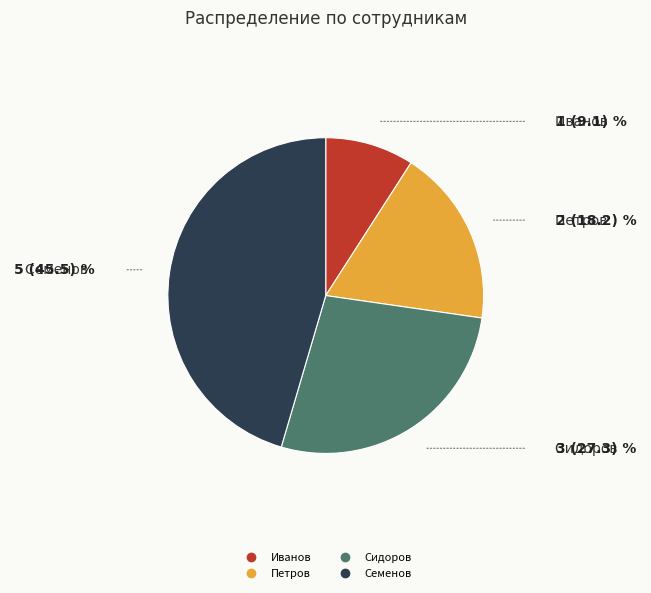

True or false: Петров accounts for 9% of the total.

False